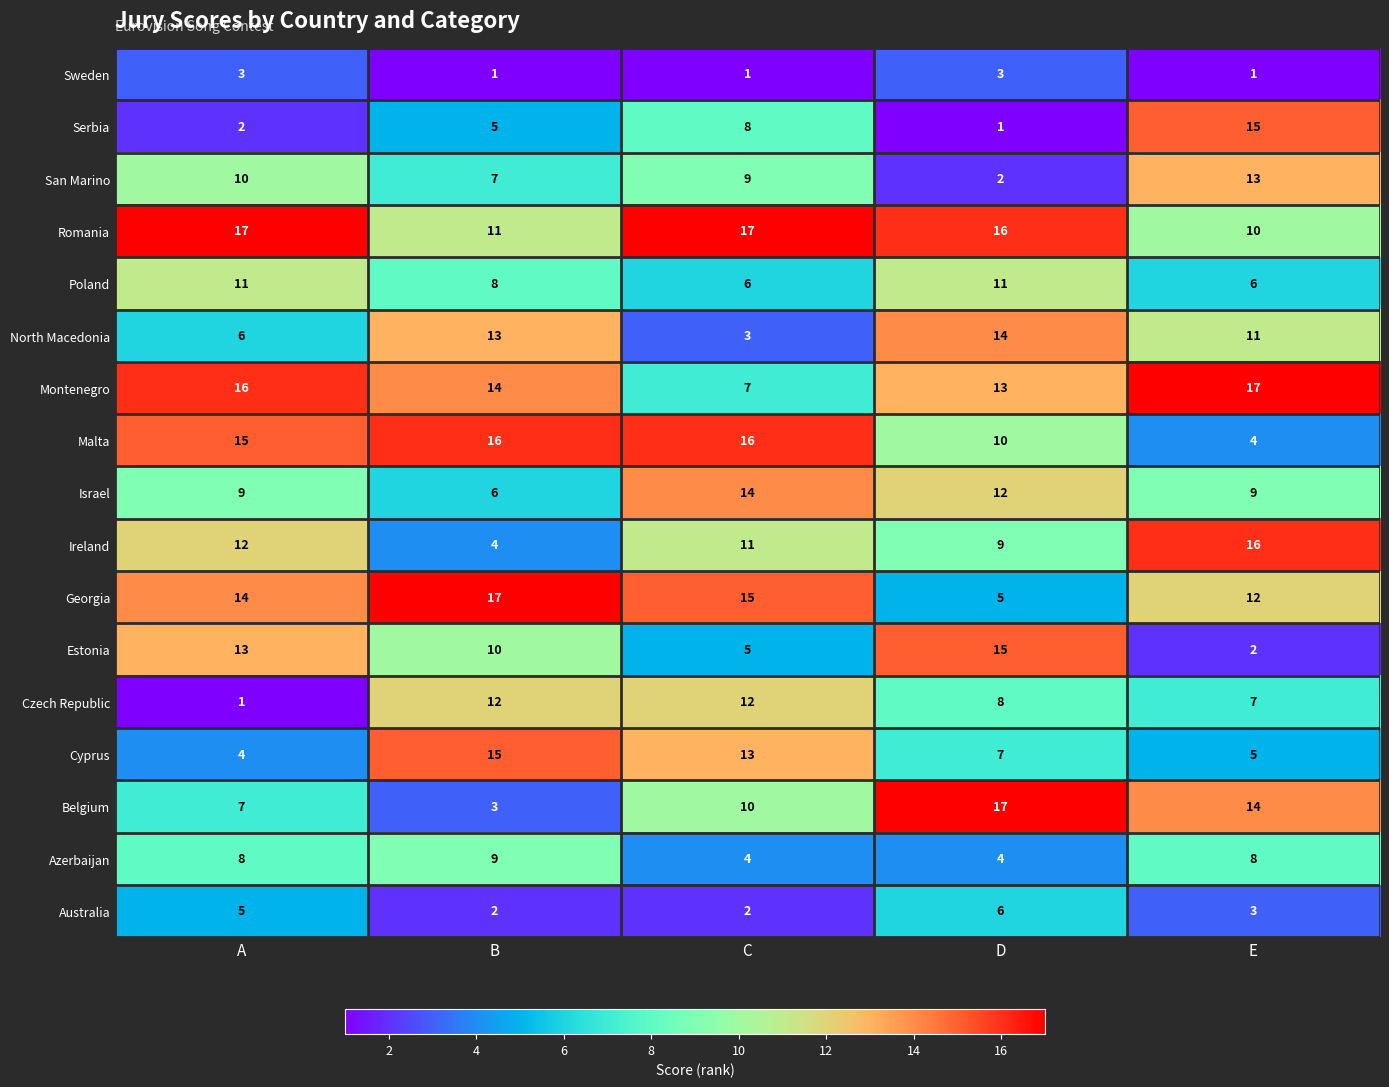

True or false: San Marino has a value of 22 at E.

False